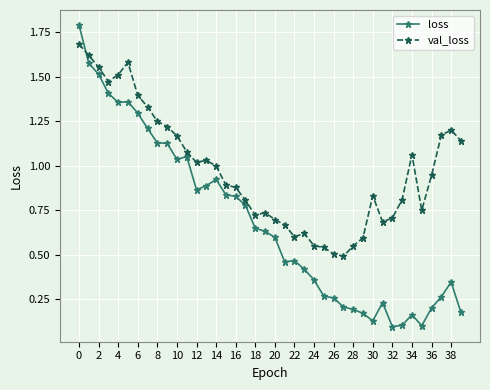

Rank the series by their maximum value, from lowest to highest.

val_loss, loss